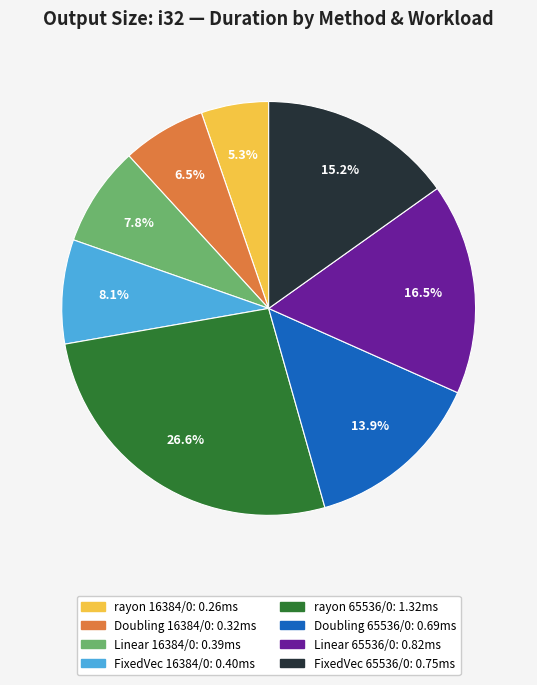

Is there a majority slice in this chart?

No